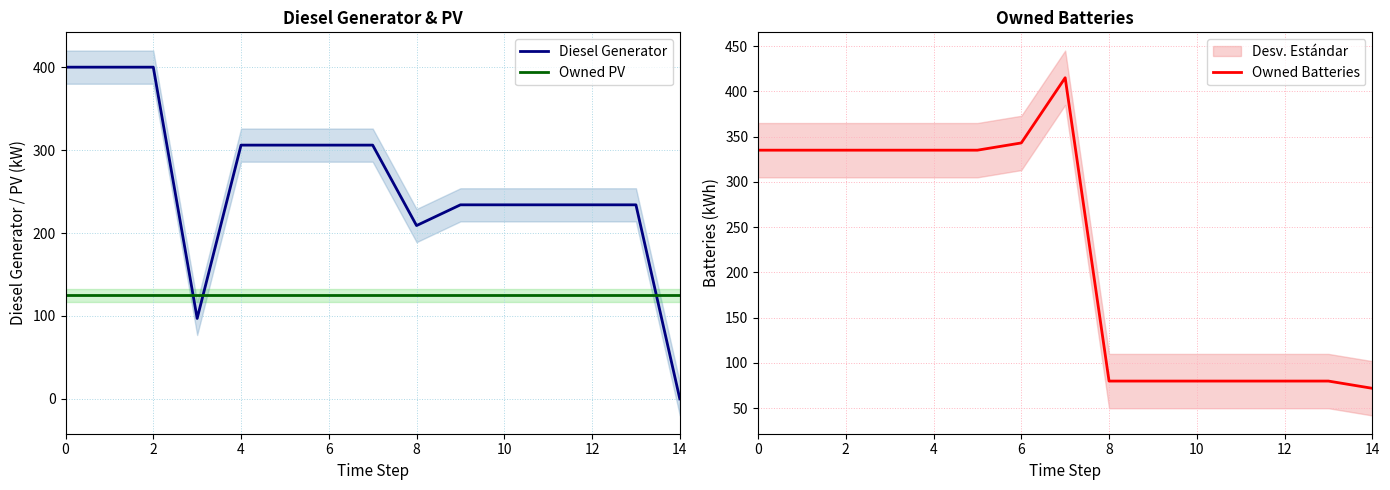

Is it true that Diesel Generator equals 400 at 0?

True